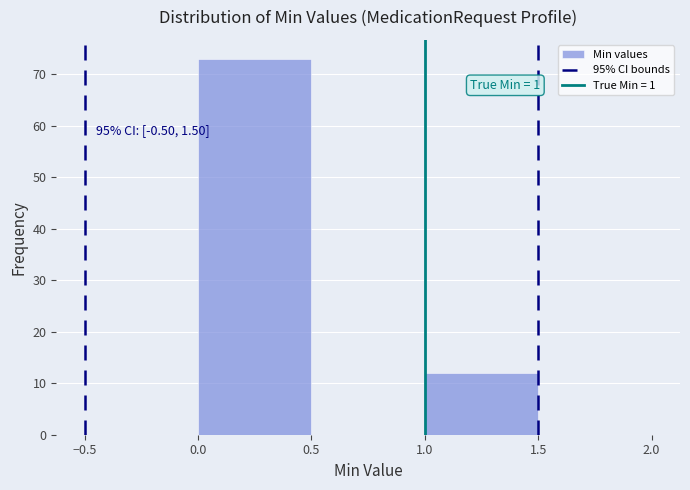

Over which range of the x-axis is the bar tallest?

0.0 to 0.5